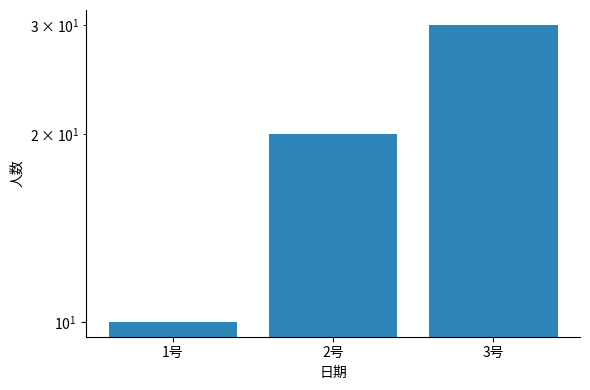

The value at 3号 is 30. True or false?

True